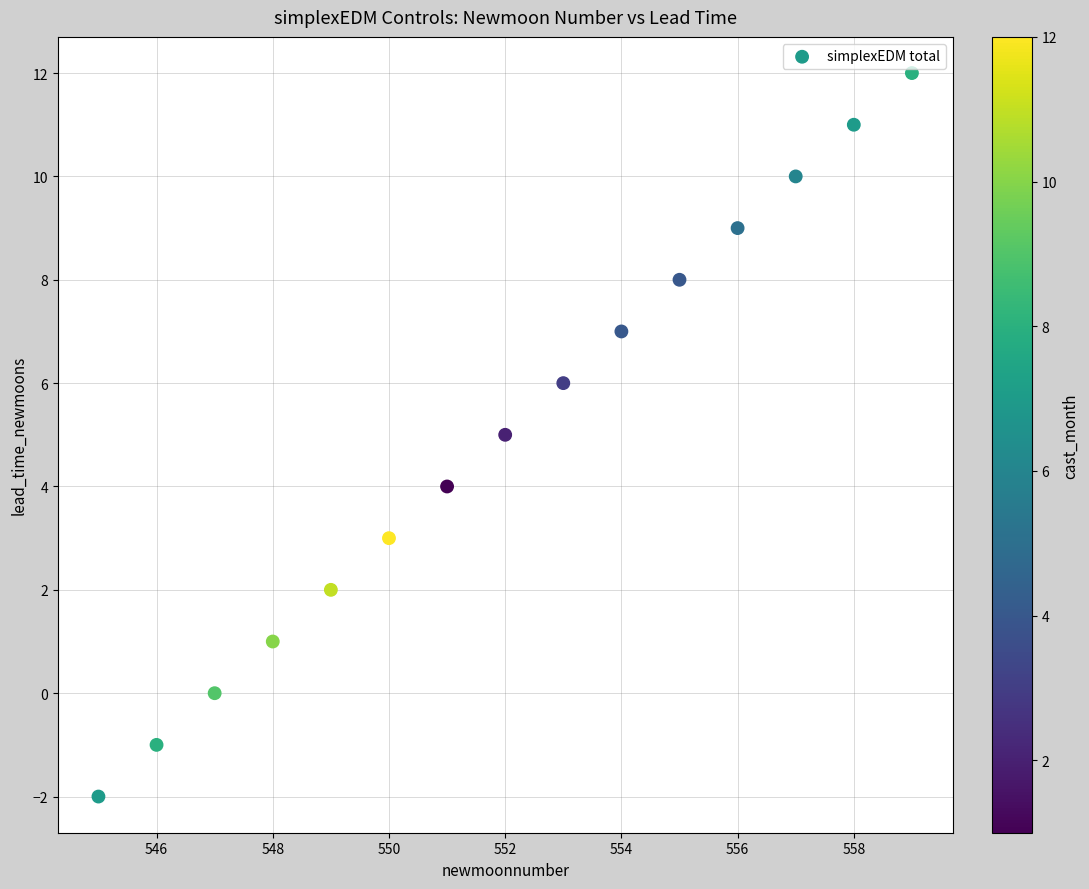

What is the range of X values (max minus min)?

14